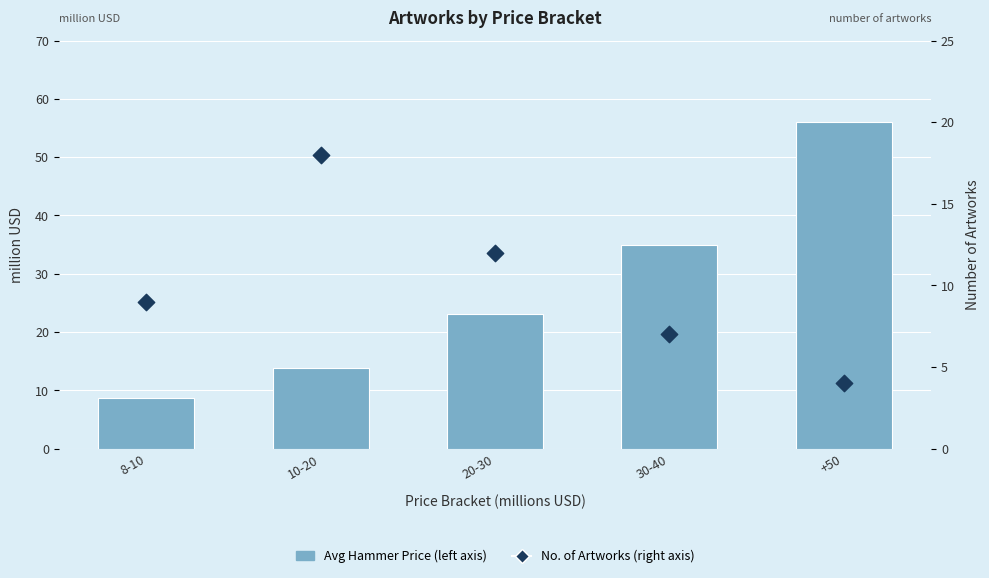

Which series reaches the maximum Y coordinate?

Avg Hammer Price (left axis)